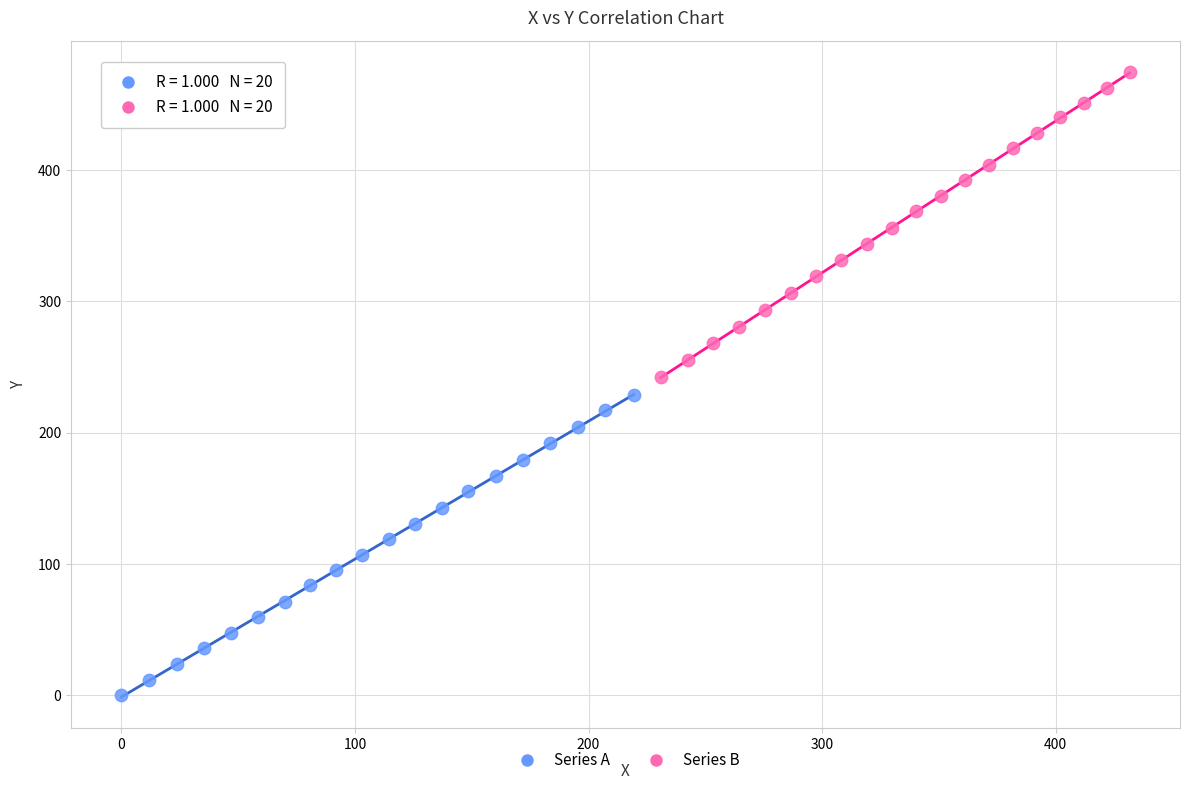

Which series contains the highest Y value?

Series B